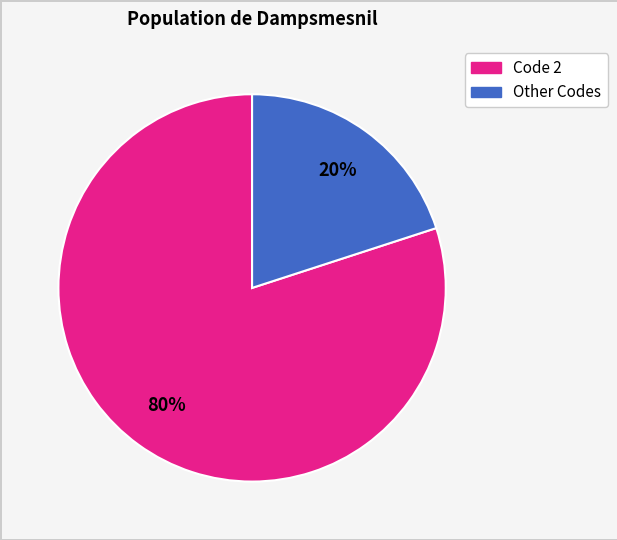

To the nearest percent, what is the average slice percentage?

50%